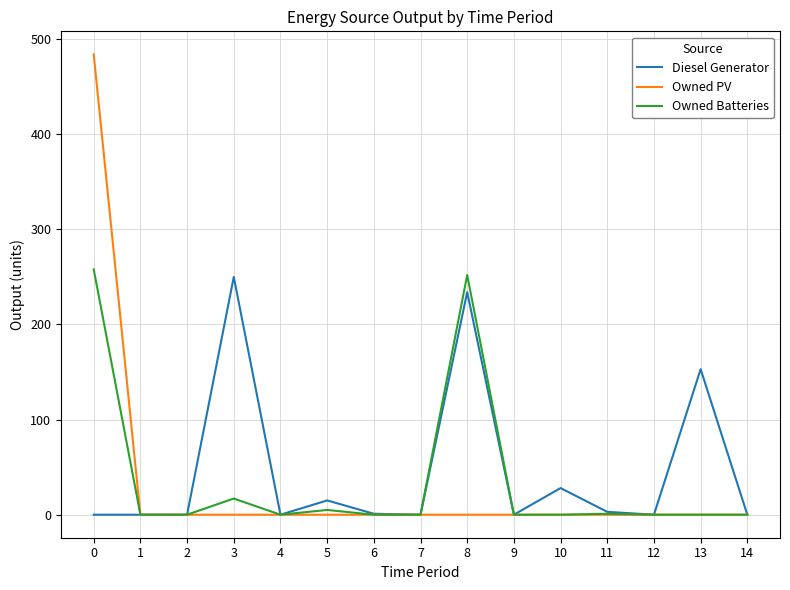

How many values in the Owned Batteries series exceed 0?

5